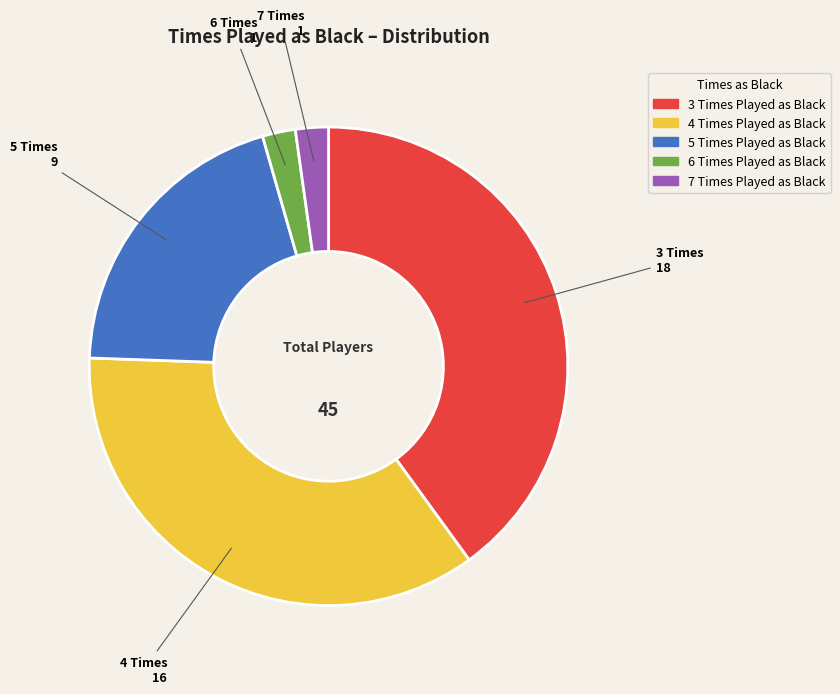

How many slices are in this pie chart?

5